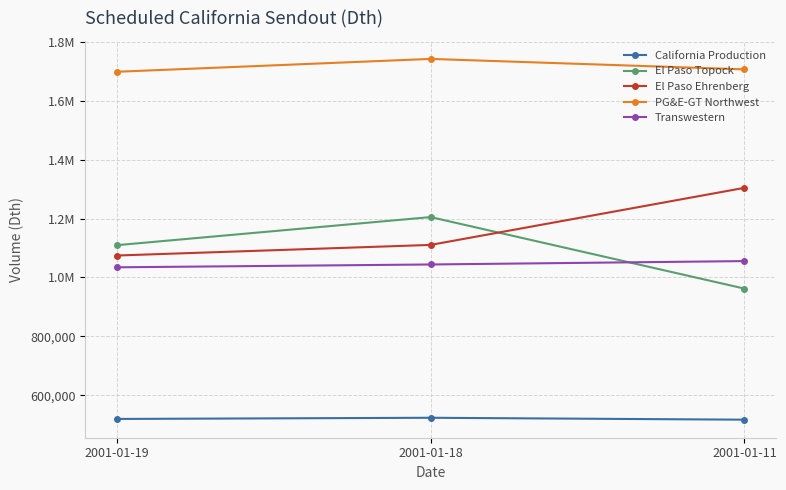

Is this an area chart (filled region under the line)?

No